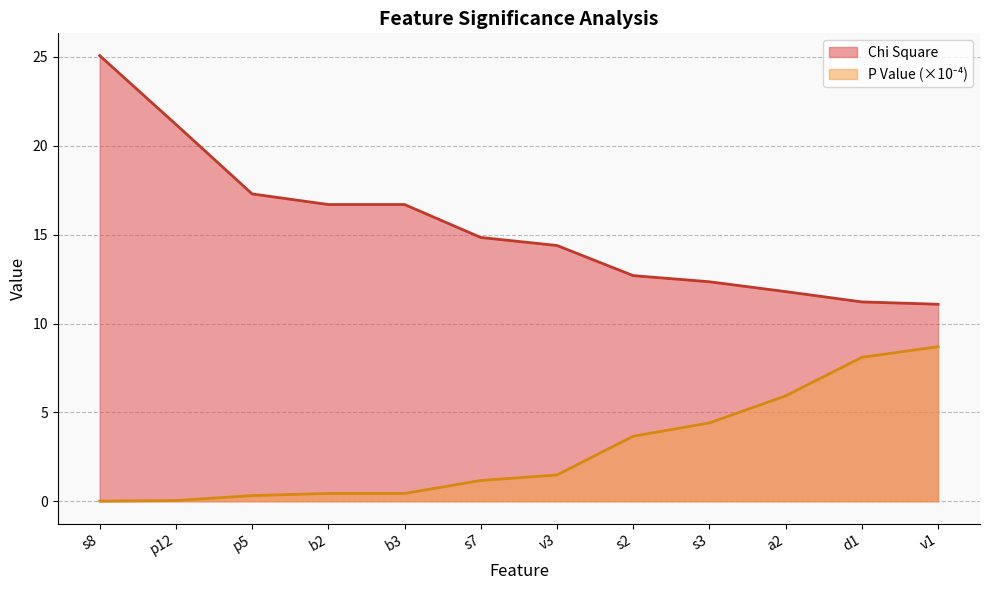

Reading left to right, list all the values displayed in this chart.

Chi Square: 25.1	21.2	17.3	16.7	16.7	14.8	14.4	12.7	12.4	11.8	11.2	11.1
P Value (x1e4): 0.0	0.0	0.3	0.4	0.4	1.2	1.5	3.7	4.4	5.9	8.1	8.7